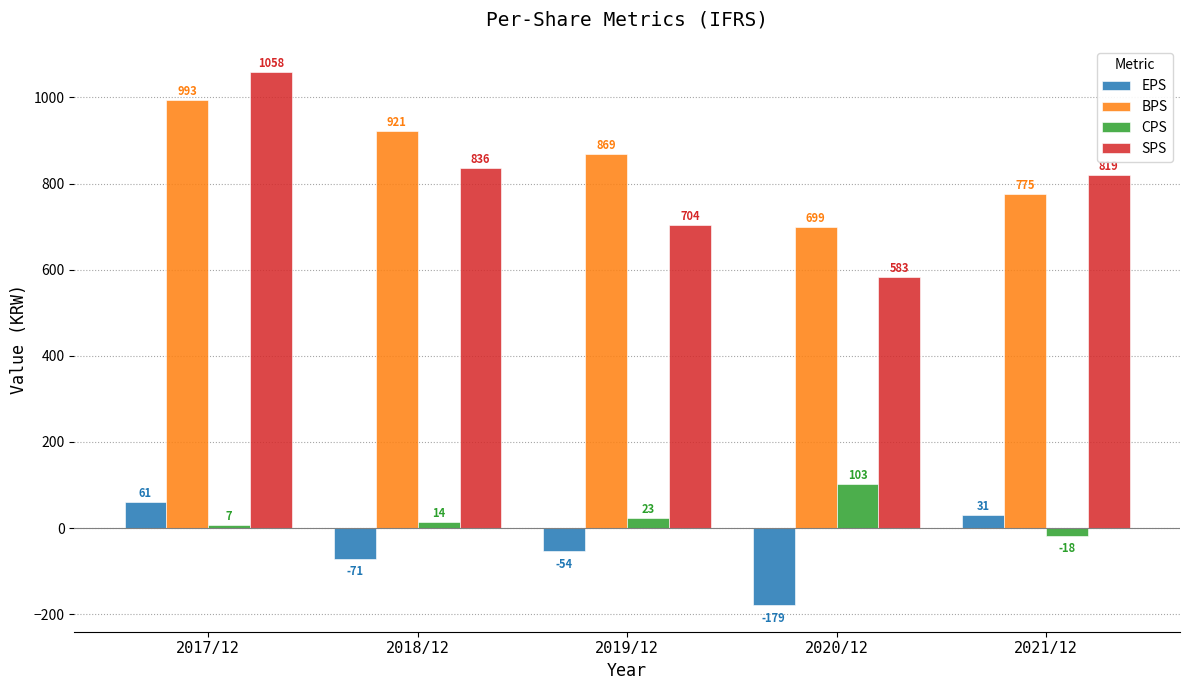

The CPS series shows 42 at 2020/12. True or false?

False